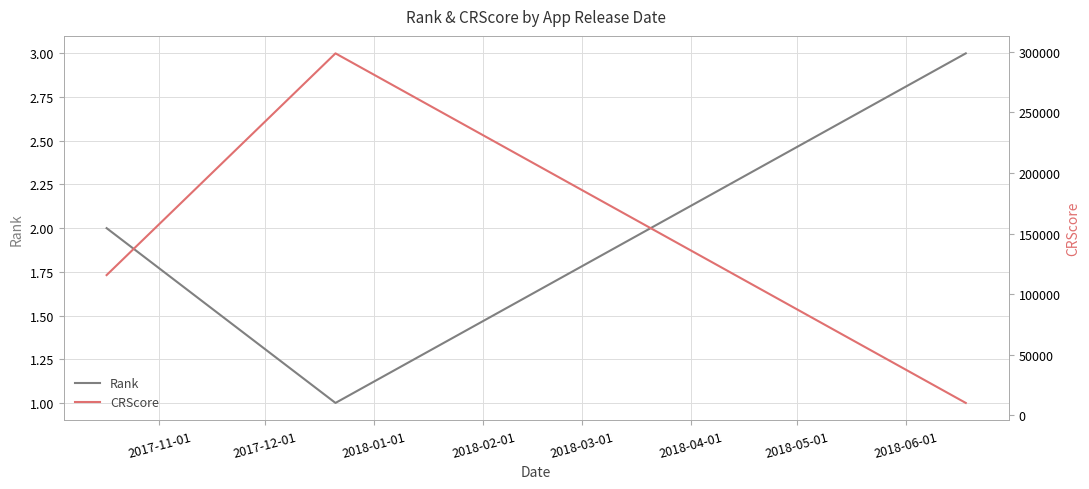

Is this an area chart (filled region under the line)?

No